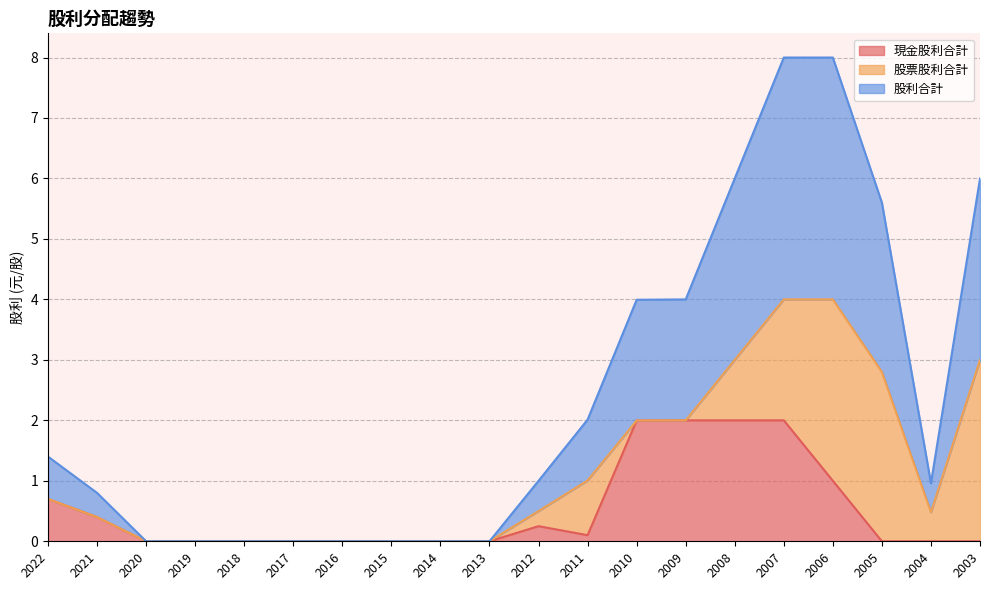

The 現金股利合計 series shows 1.0 at 2006. True or false?

True